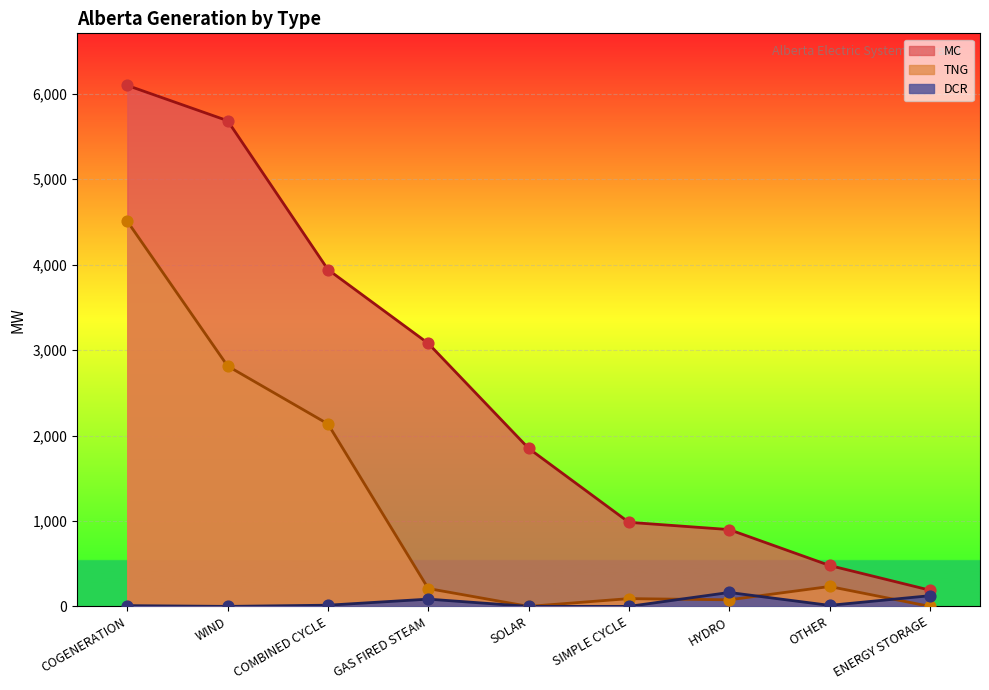

Which series has the widest spread of Y values?

MC